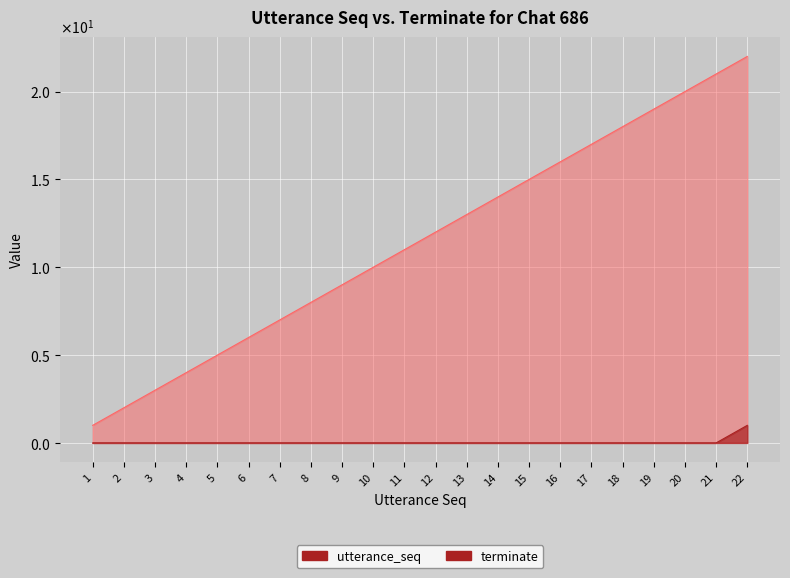

At which category is the sum across all series the highest?

22